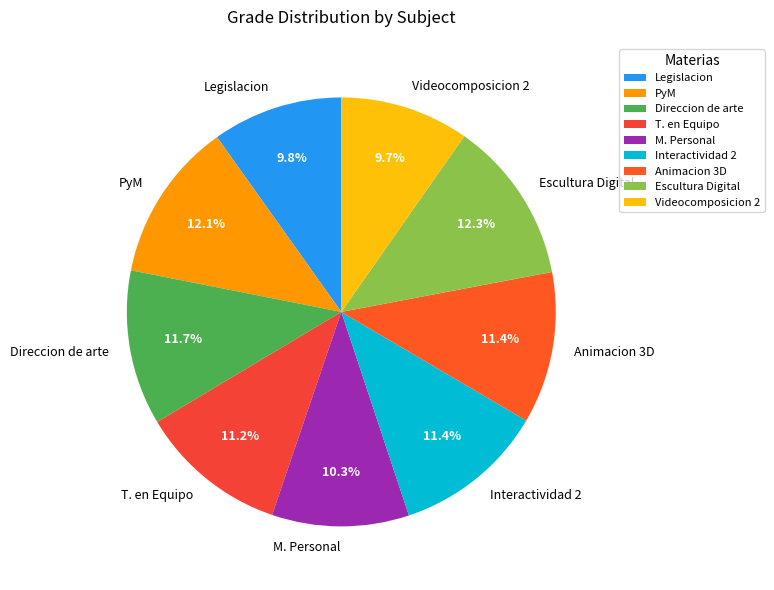

The Videocomposicion 2 slice represents 10% of the pie. True or false?

True